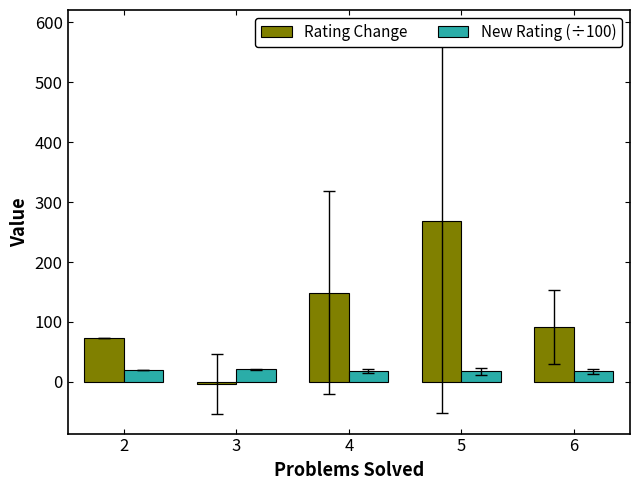

What is the highest value of the New Rating (÷100) series?

20.9